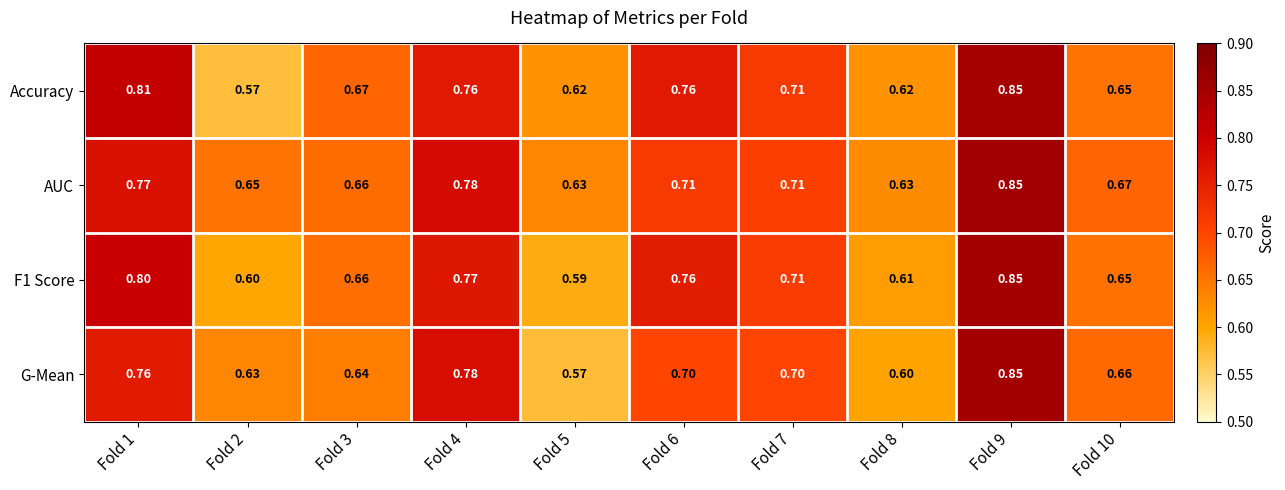

Which series has the largest total across all categories?

AUC